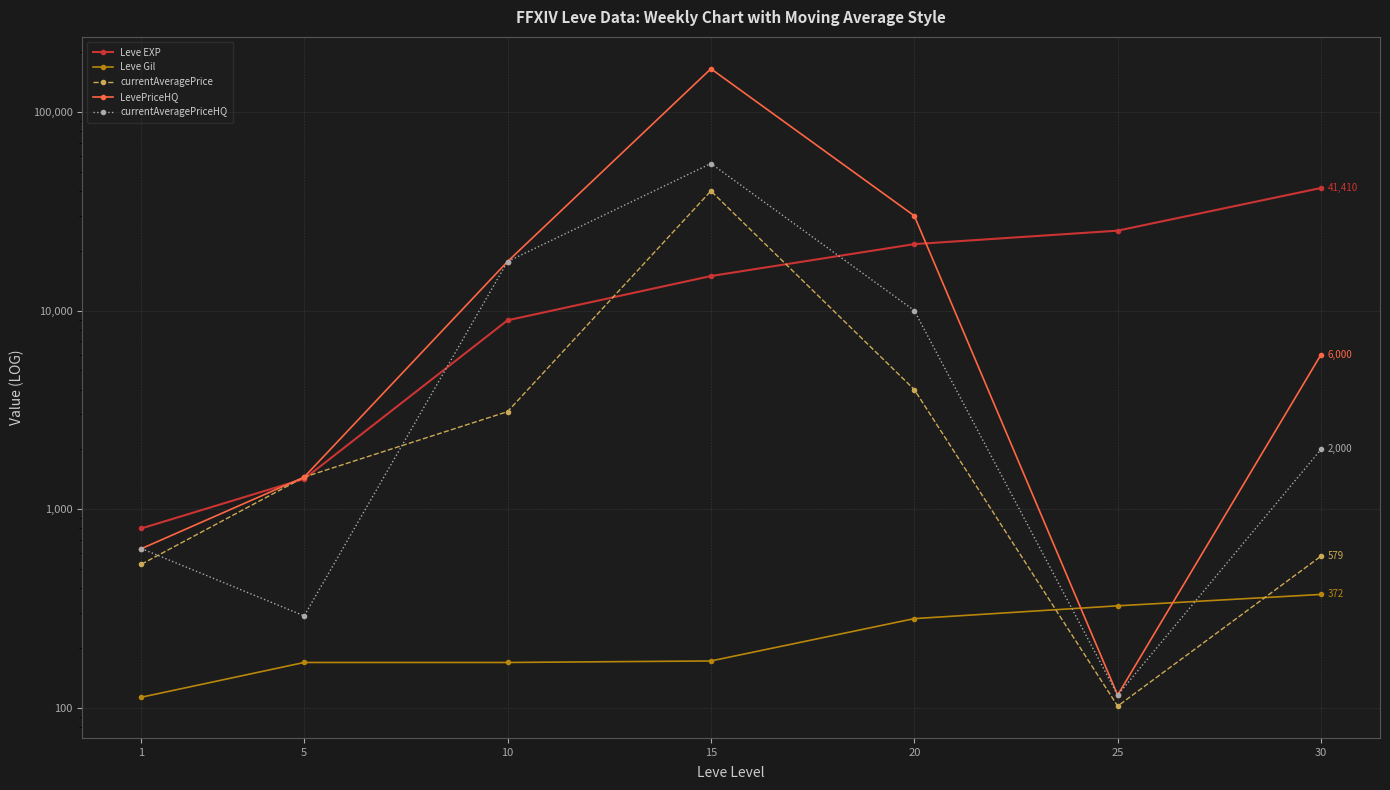

Between 10 and 25, which series saw the biggest shift?

LevePriceHQ